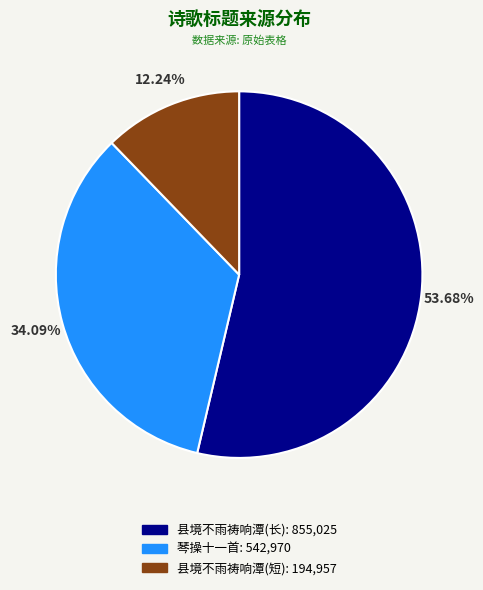

Is there any slice that represents more than half of the pie?

Yes